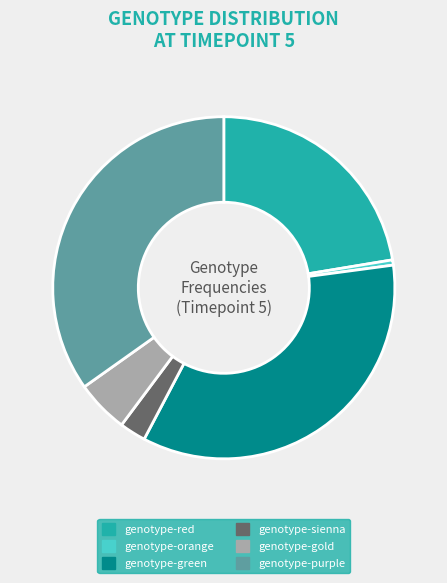

Is there any slice that represents more than half of the pie?

No